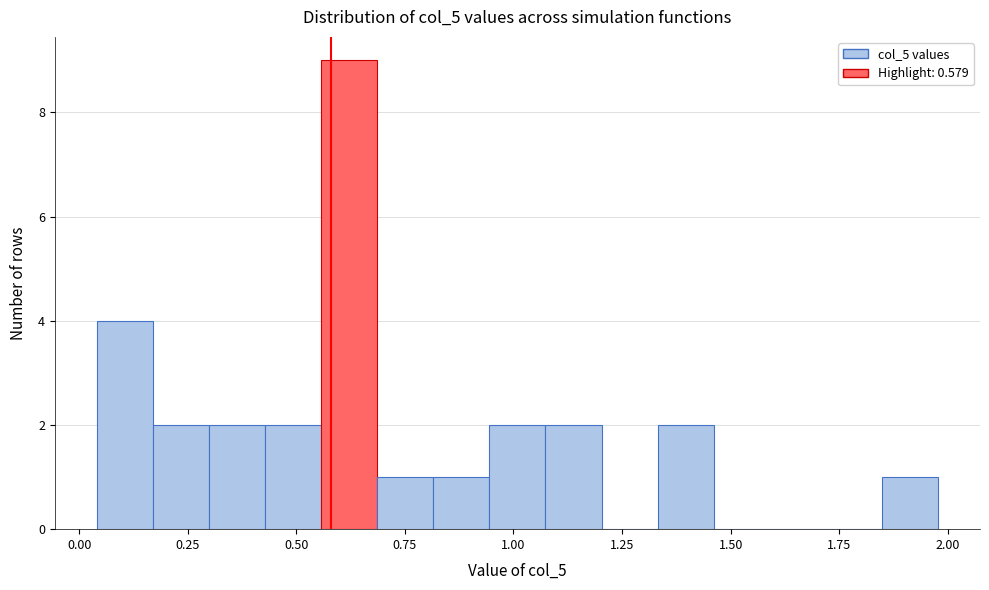

Around what value on the x-axis is the tallest bar? Give the approximate position of its centre, as read against the axis.

0.60